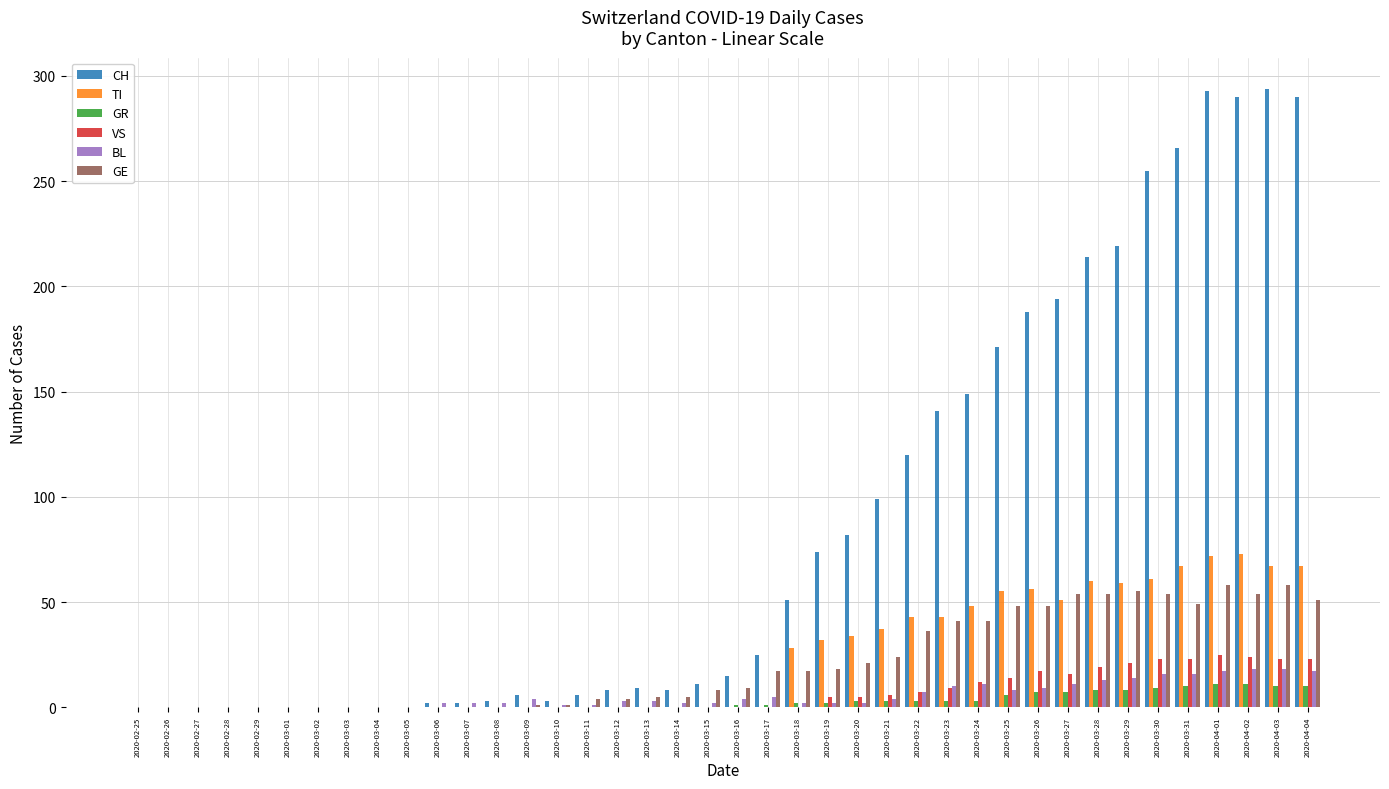

How many values in the VS series exceed 0?

17